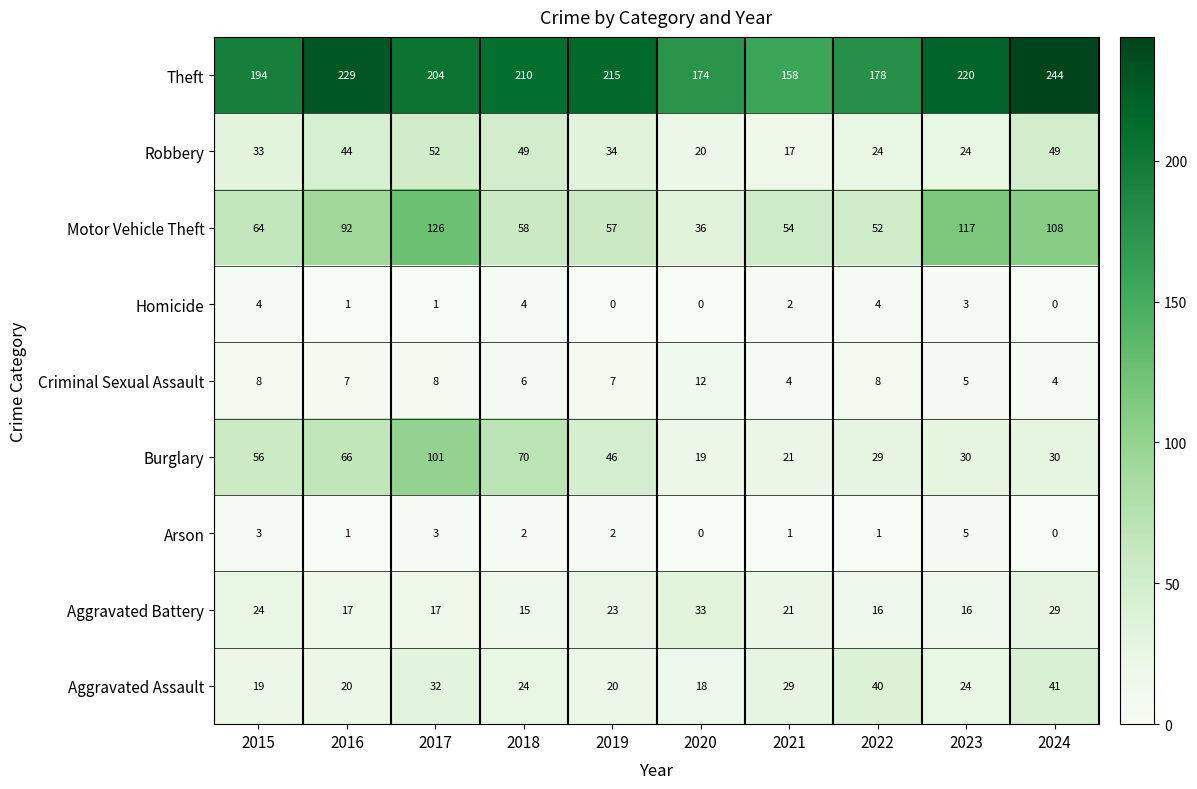

What is the sum of the Homicide values at 2021 and 2023?

5